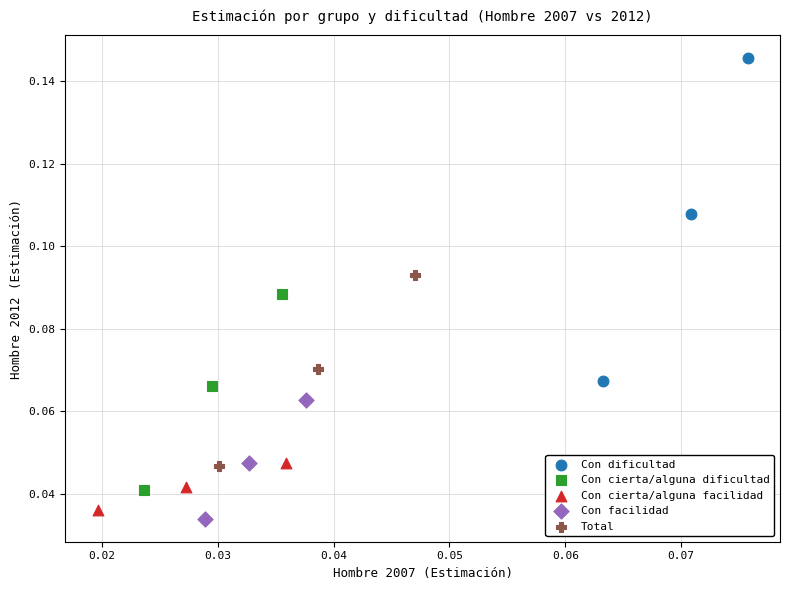

Which series reaches the maximum Y coordinate?

Con dificultad